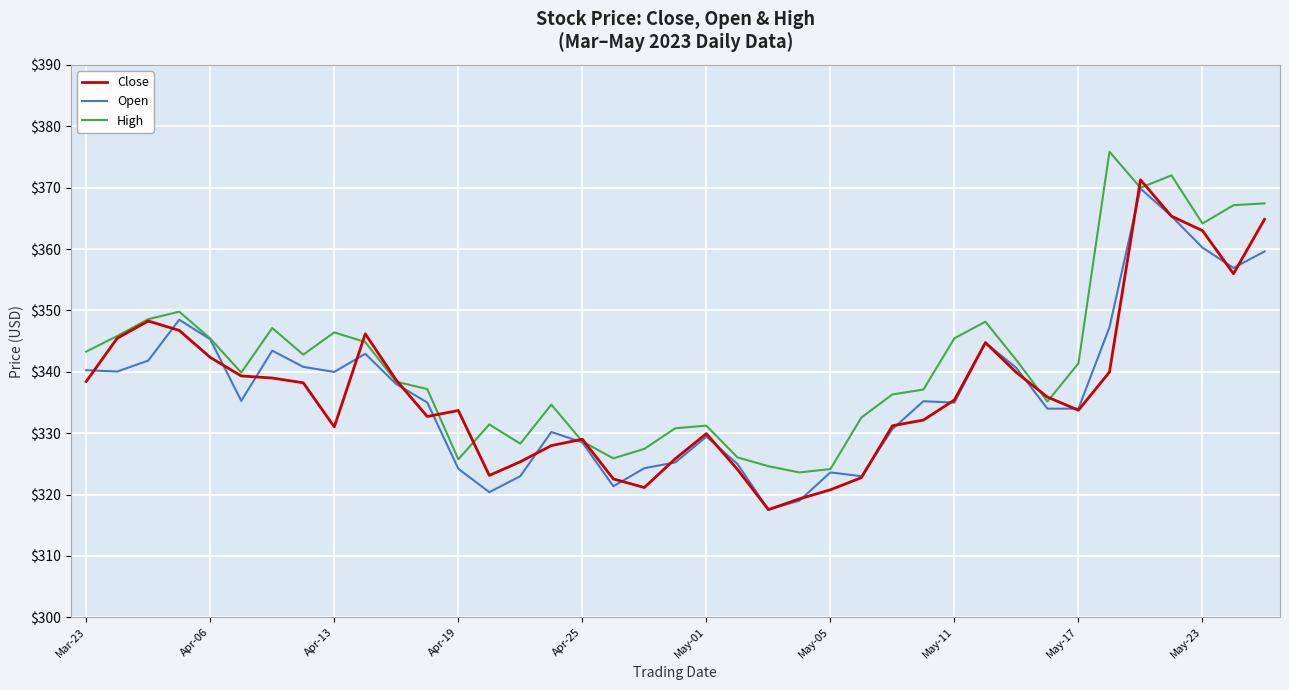

Which series has the largest total across all categories?

High